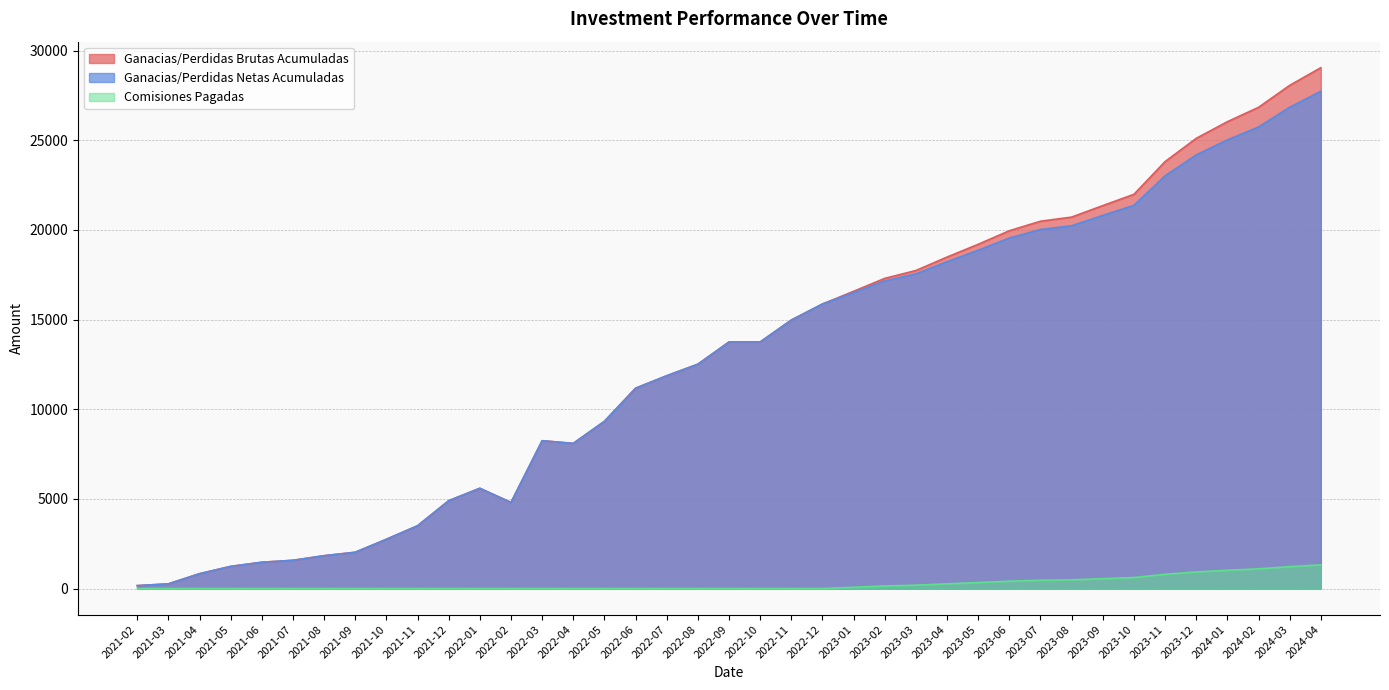

At which label does Ganacias/Perdidas Brutas Acumuladas first exceed 13751?

2022-09